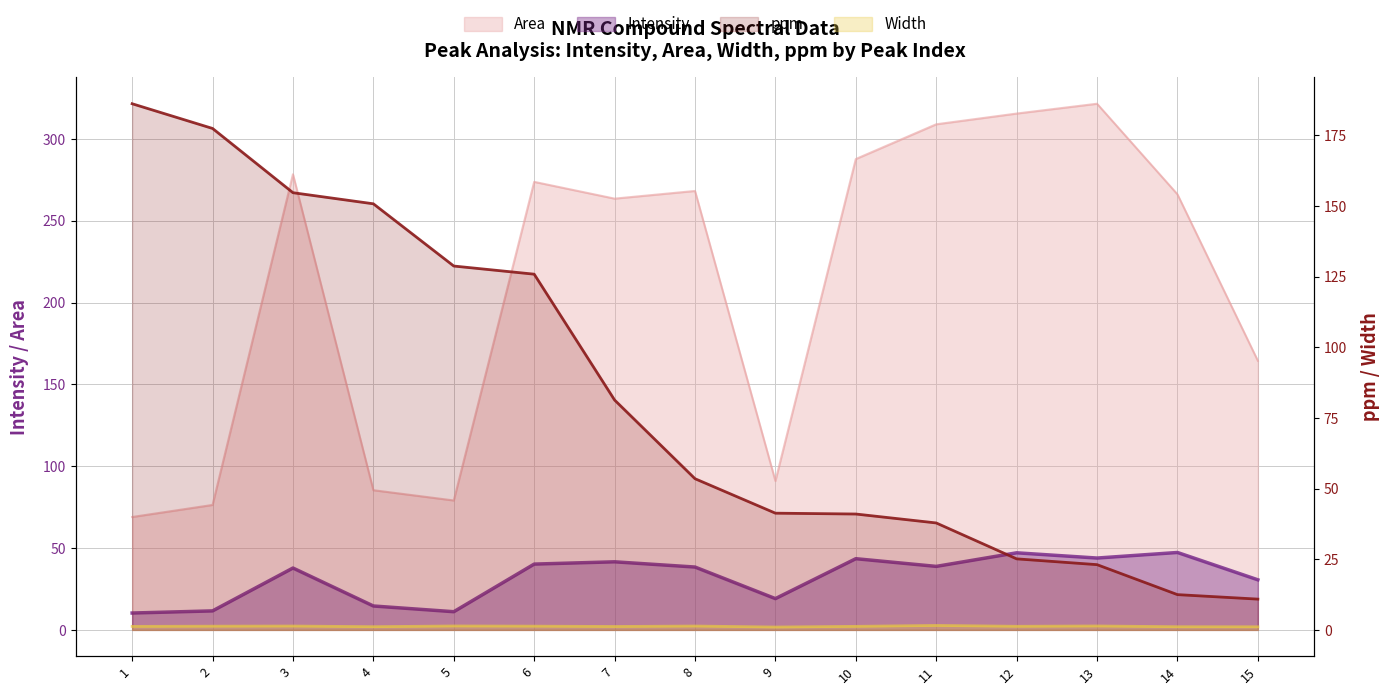

At which category does Width reach its first local valley?

4